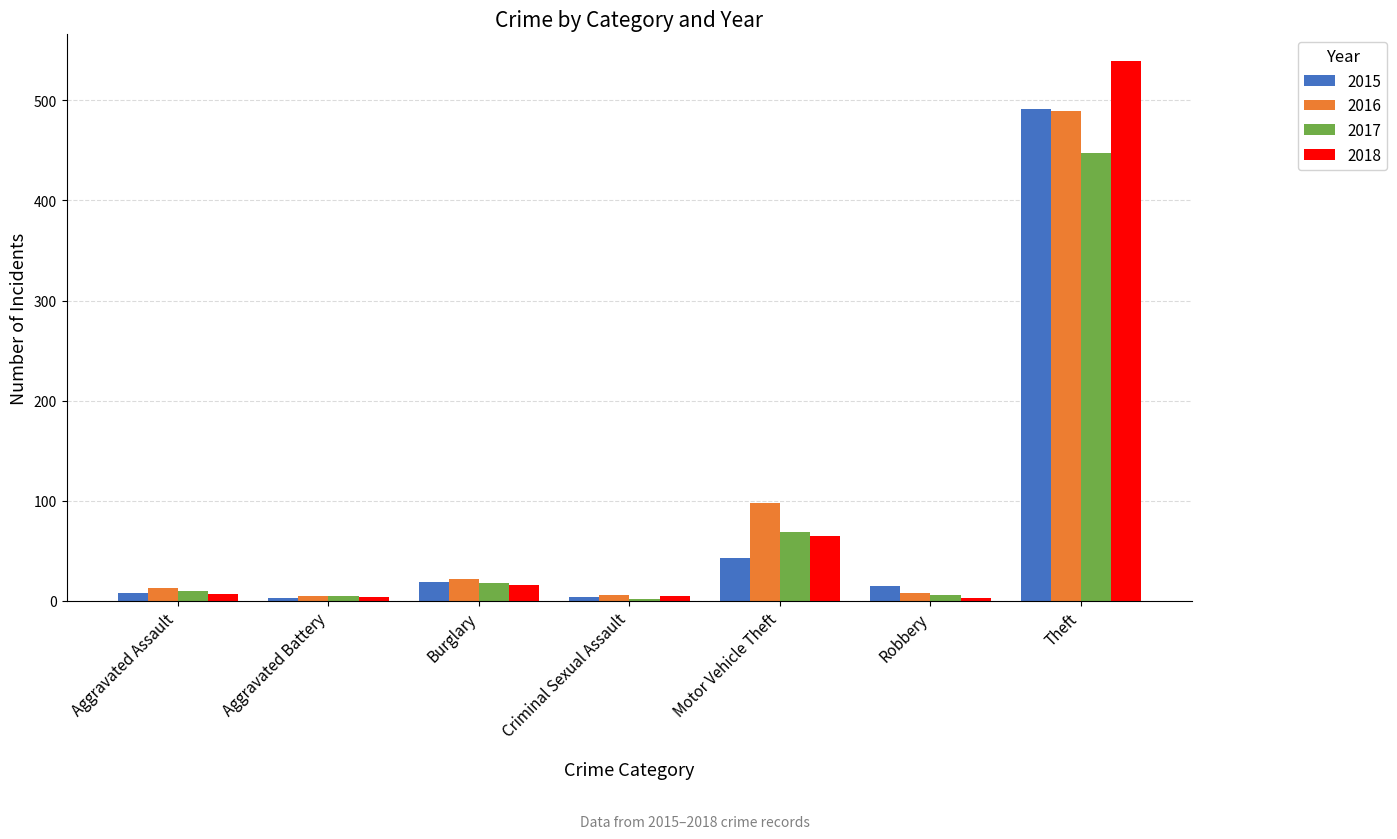

What is the difference between the maximum and second lowest values in the 2015 series?

487